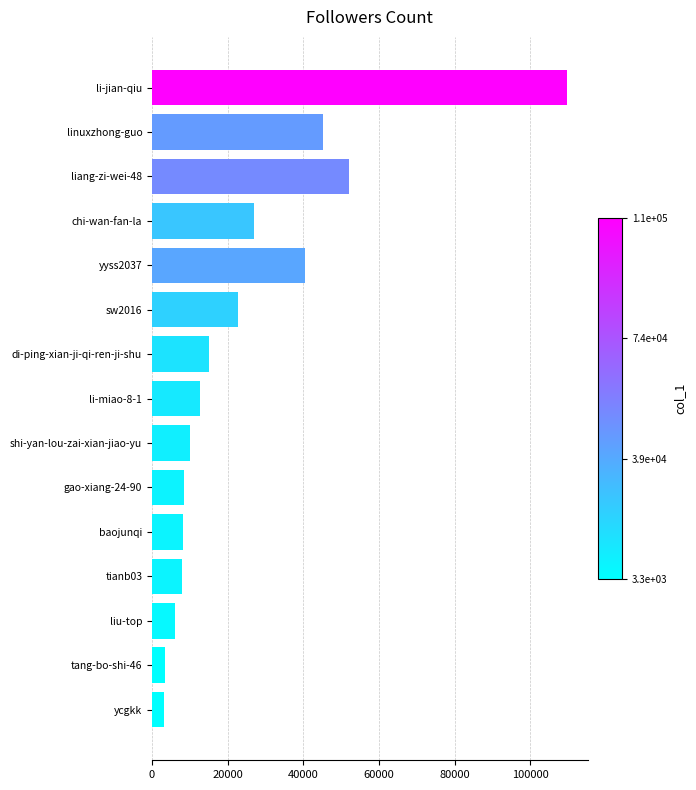

Does the chart contain any negative values?

No